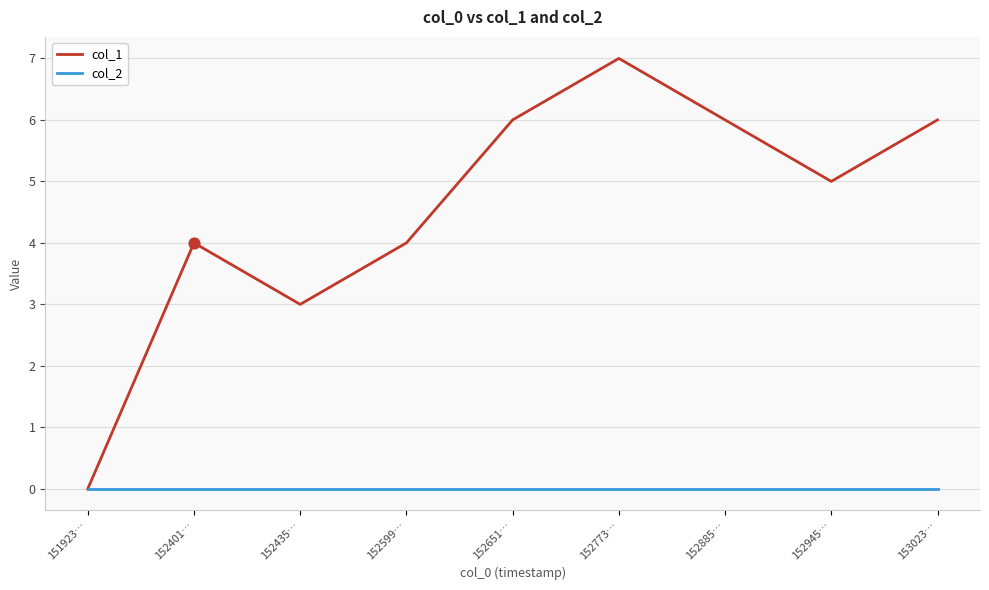

Which series has the widest spread of values?

col_1